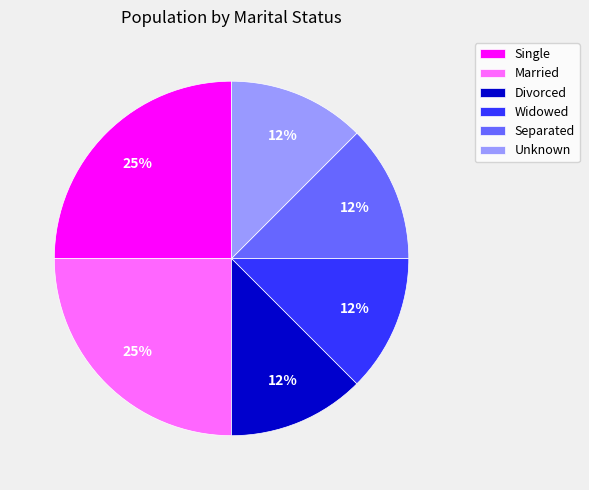

How many slices are in this pie chart?

6